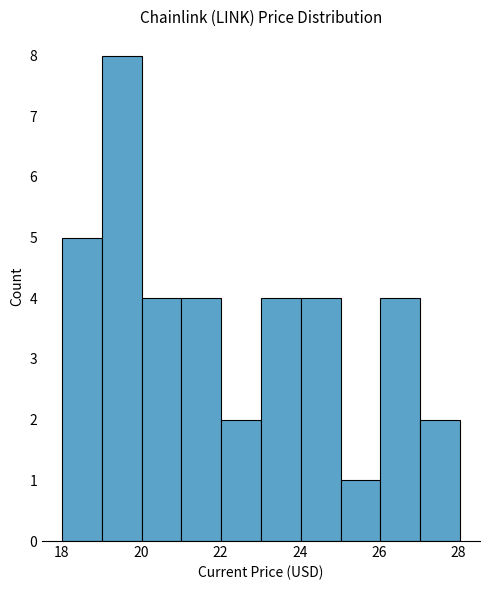

Over which range of the x-axis is the bar tallest?

19 to 20